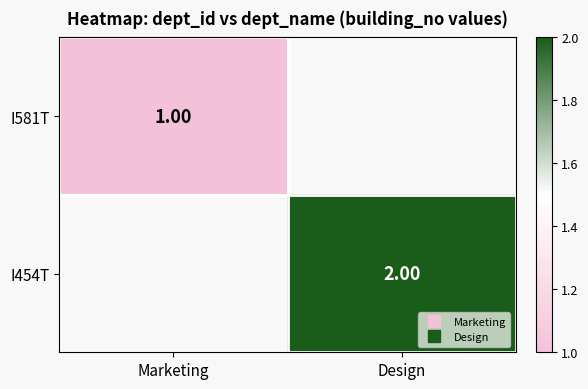

Which category has the highest value in the I581T series?

Marketing